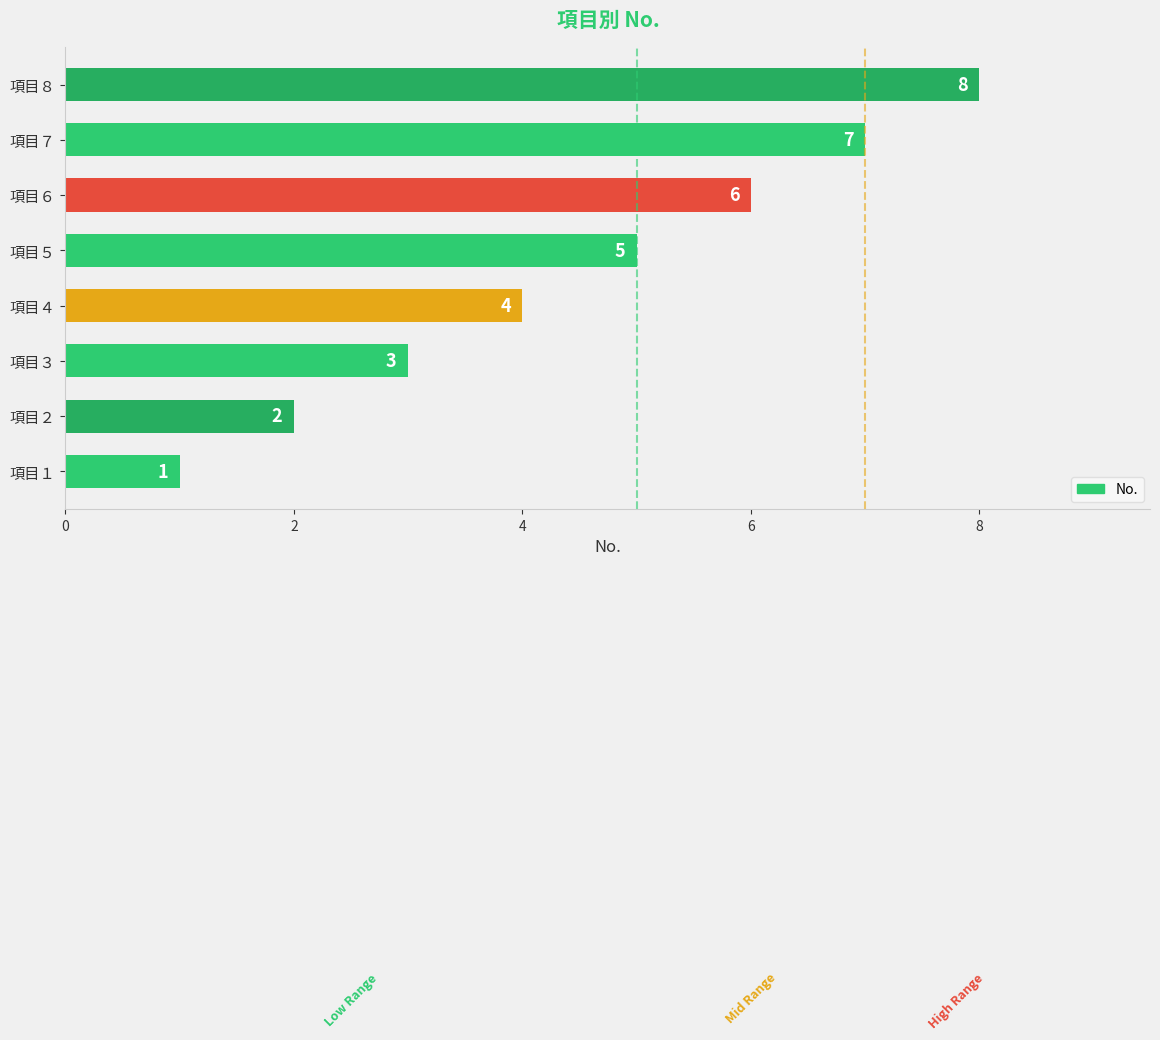

What is the change in value from 項目３ to 項目７?

+4